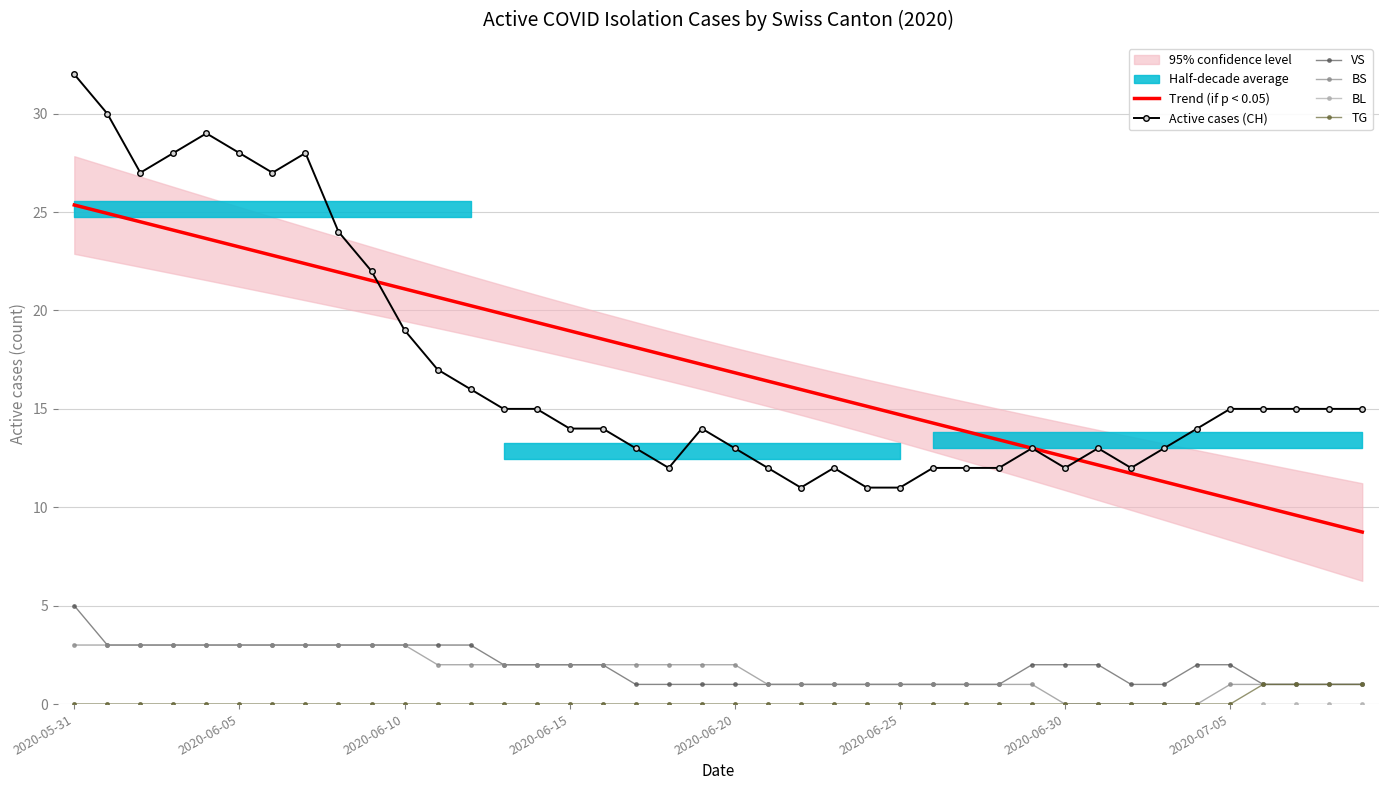

True or false: Active cases (CH) and VS cross at least once.

False